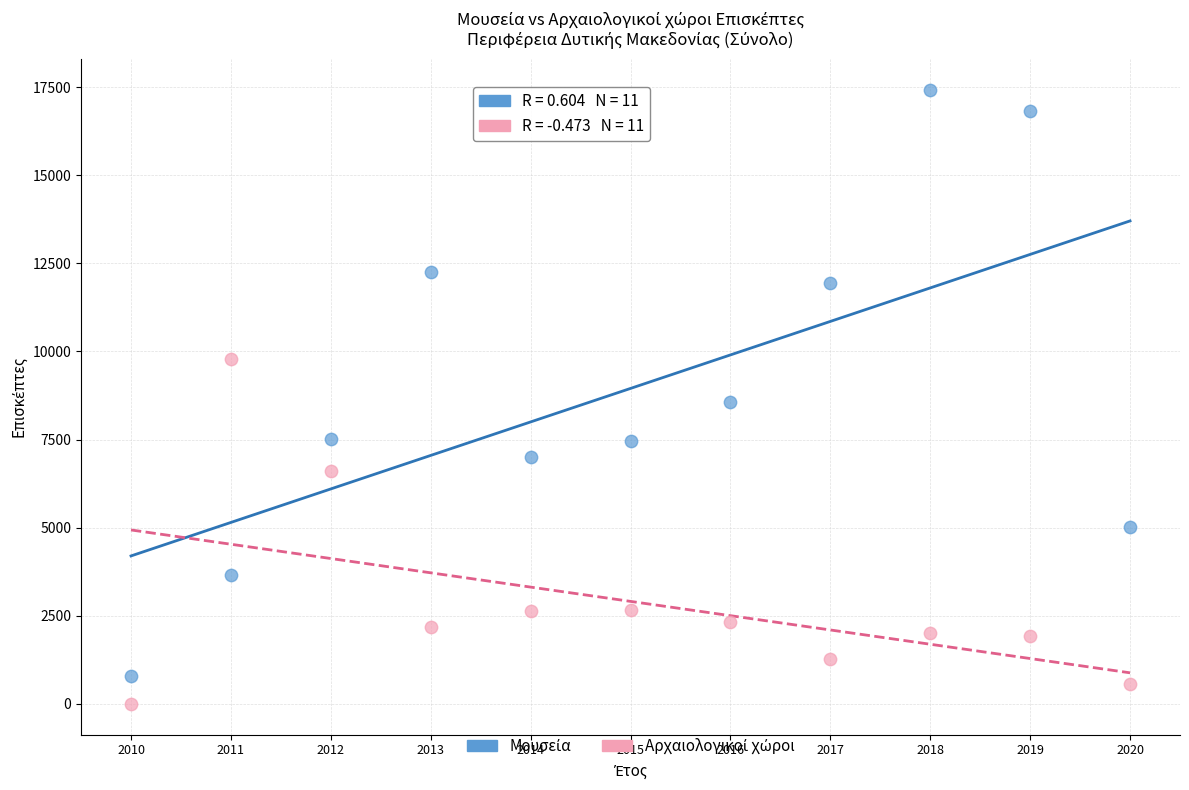

Across all data points, what is the range of Y values (max minus min)?

17427